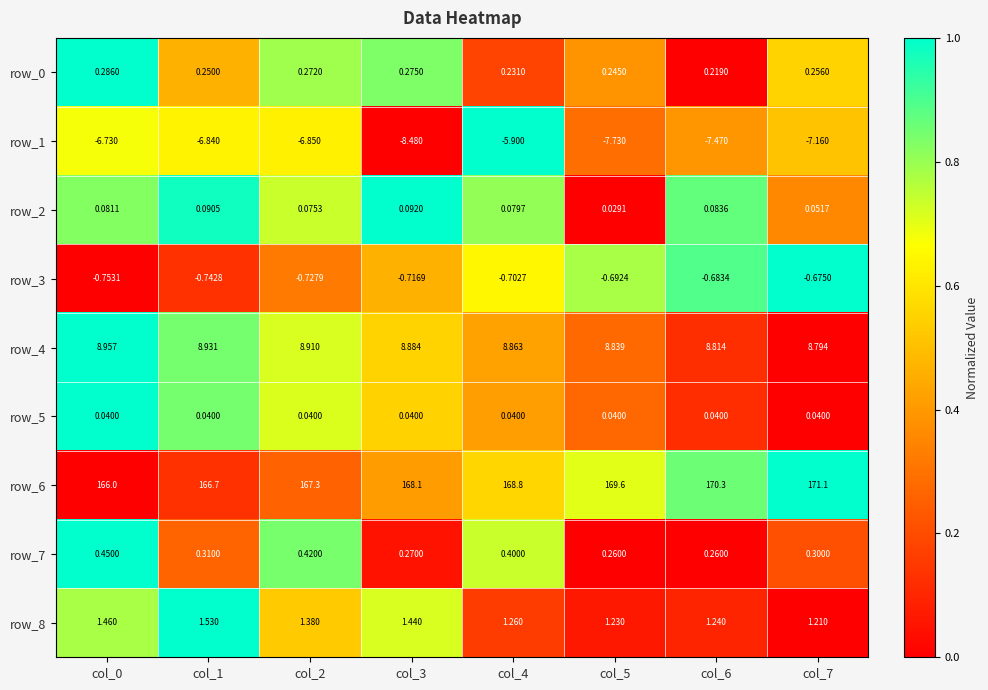

Is the value of row_8 at col_4 greater than the value of row_1 at col_5?

Yes